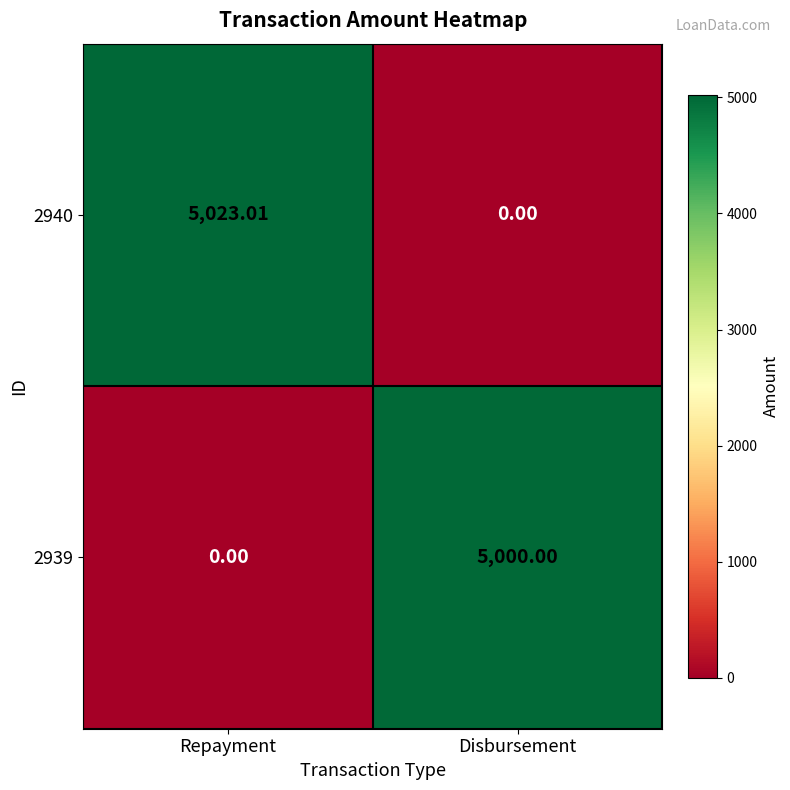

Which series has the largest range (max minus min)?

2940